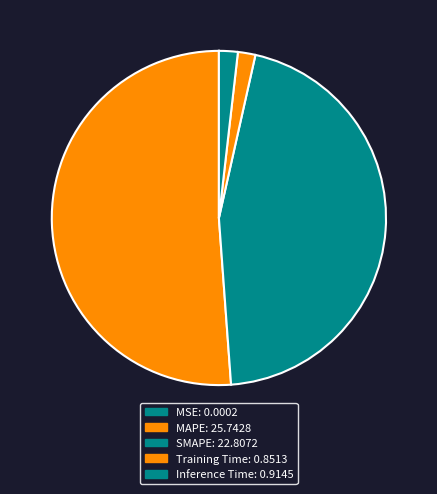

How much of the chart is everything except Training Time?

98.3%